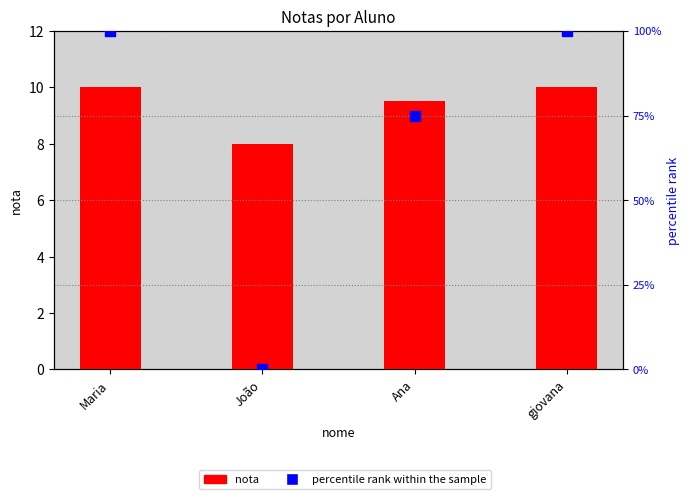

What is the total value across all series at giovana?

110.0